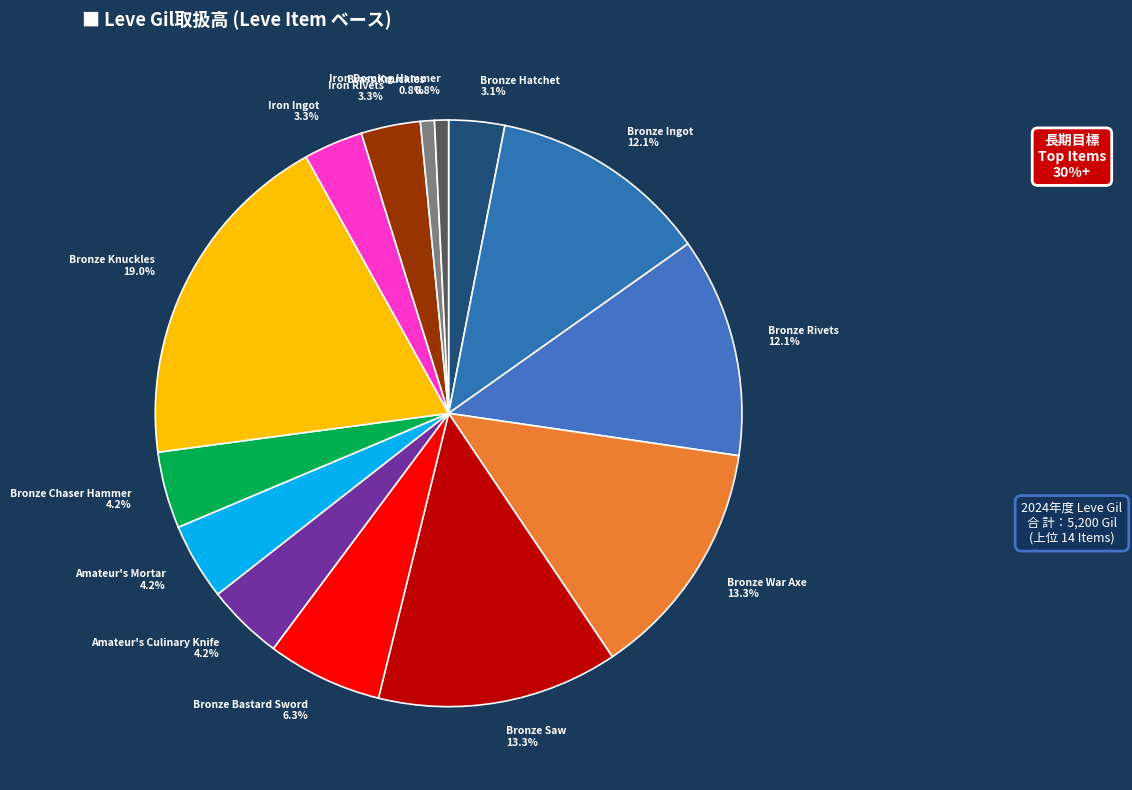

True or false: Bronze Knuckles accounts for 30% of the total.

False